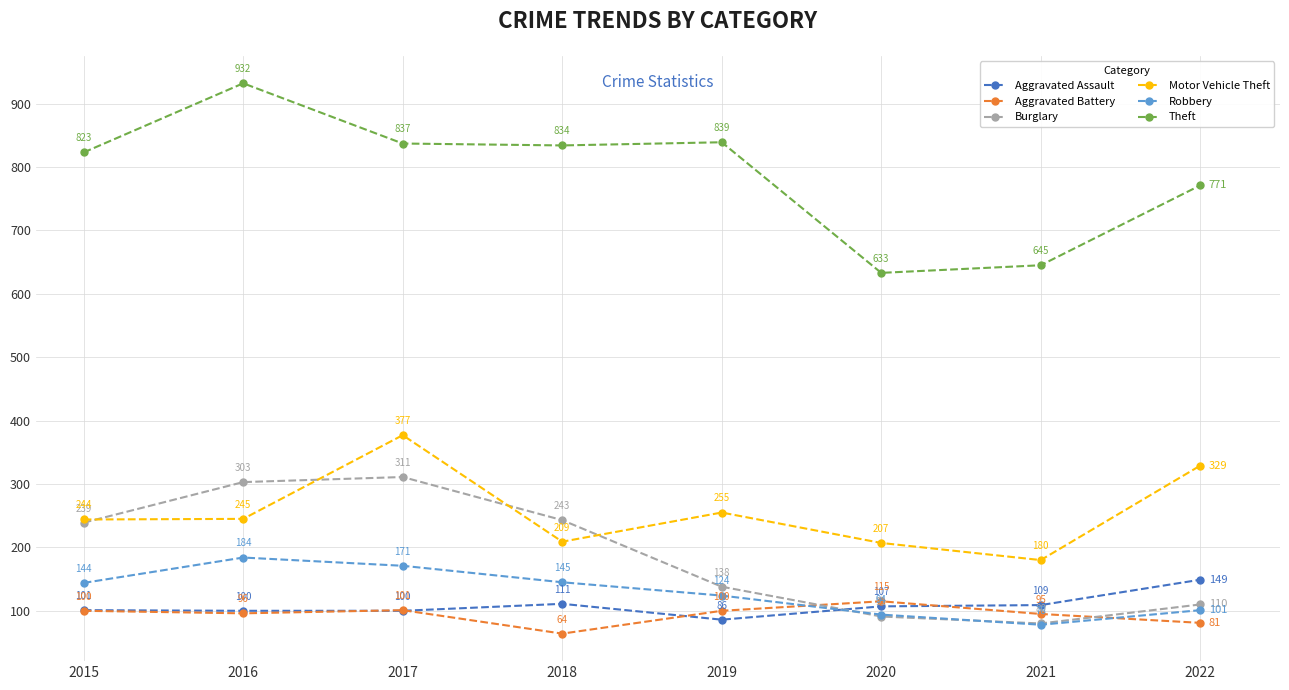

Which series has the largest range (max minus min)?

Theft